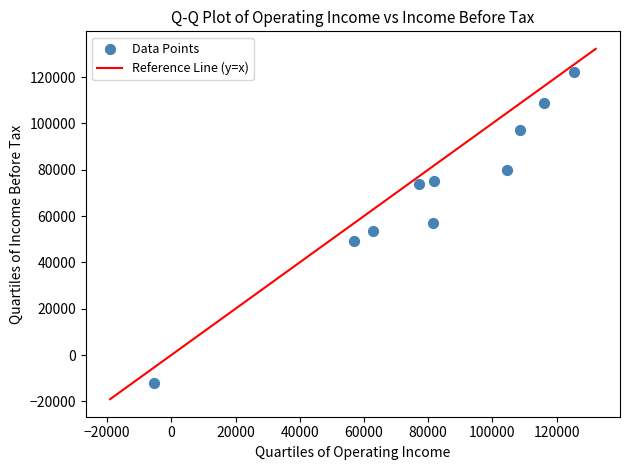

What is the range of Y values (max minus min)?

134300